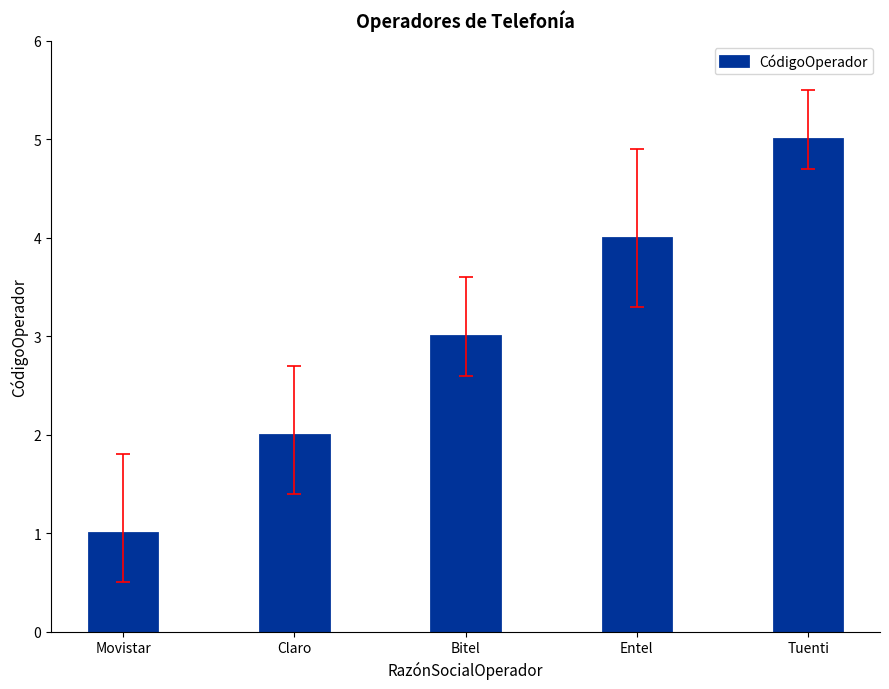

Reading left to right, extract all data points from this chart.

1	2	3	4	5